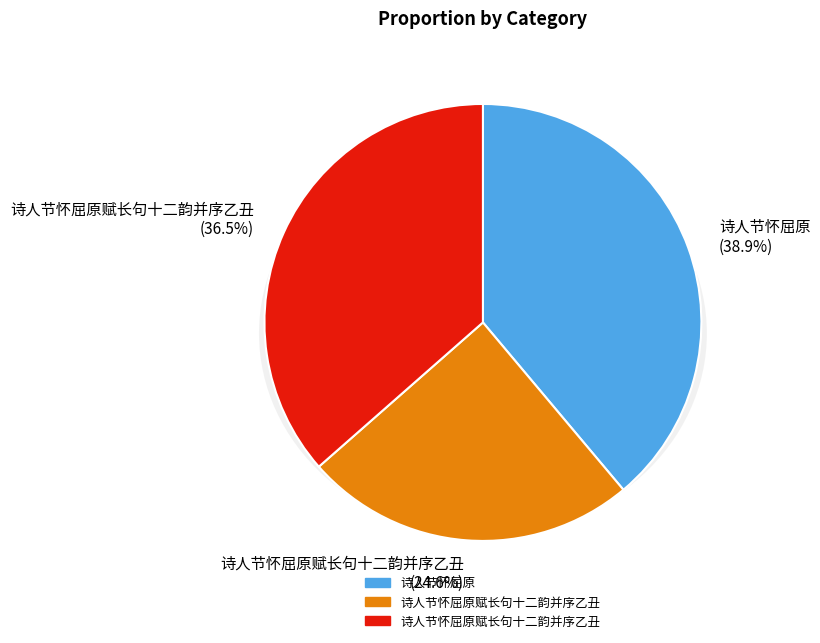

Rank the categories by value from lowest to highest.

诗人节怀屈原赋长句十二韵并序乙丑, 诗人节怀屈原赋长句十二韵并序乙丑, 诗人节怀屈原